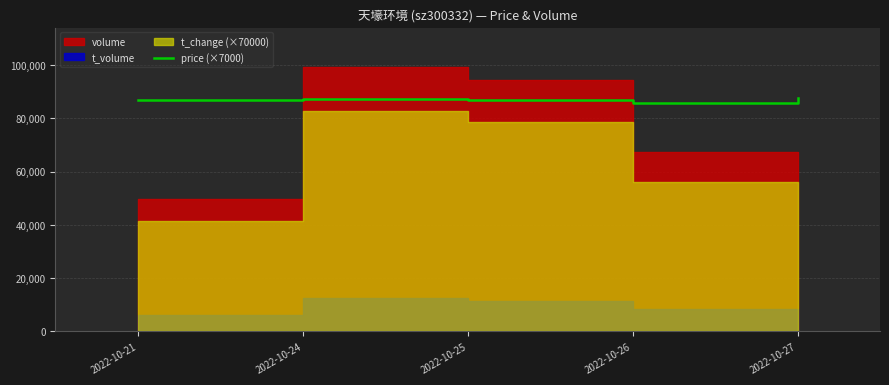

The value of price (×7000) at 2022-10-21 is 20985. True or false?

False